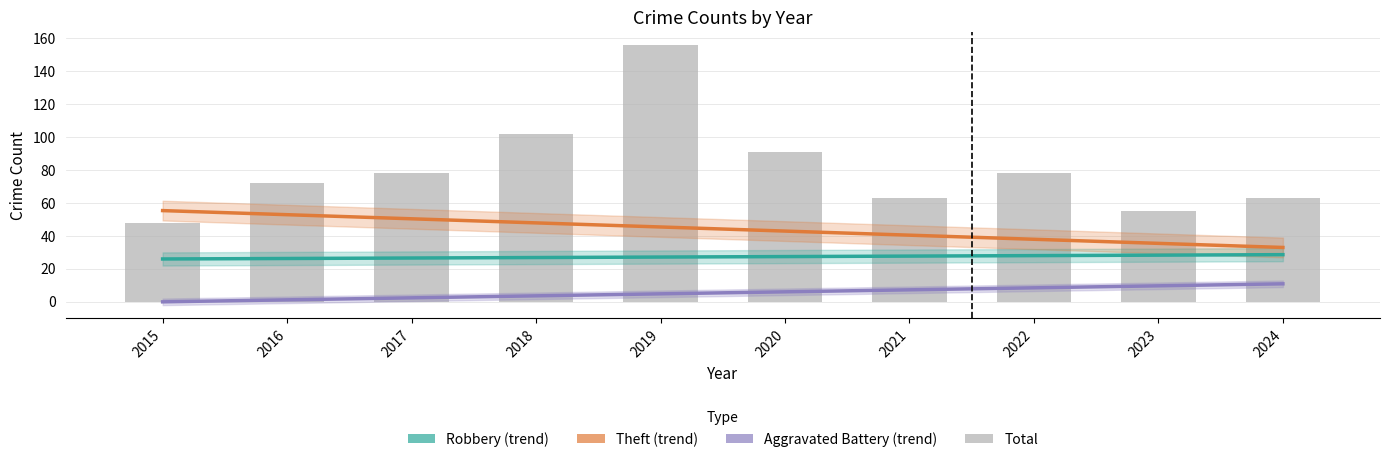

Reading right to left, transcribe all the data shown in this chart.

Robbery (trend): 2024=28.5	2023=28.2	2022=27.9	2021=27.6	2020=27.3	2019=27.1	2018=26.8	2017=26.5	2016=26.2	2015=25.9
Theft (trend): 2024=32.9	2023=35.4	2022=37.9	2021=40.4	2020=42.9	2019=45.3	2018=47.8	2017=50.3	2016=52.8	2015=55.3
Aggravated Battery (trend): 2024=10.8	2023=9.6	2022=8.3	2021=7.1	2020=5.9	2019=4.7	2018=3.5	2017=2.3	2016=1.0	2015=-0.2
Total: 2024=63.0	2023=55.0	2022=78.0	2021=63.0	2020=91.0	2019=156.0	2018=102.0	2017=78.0	2016=72.0	2015=48.0